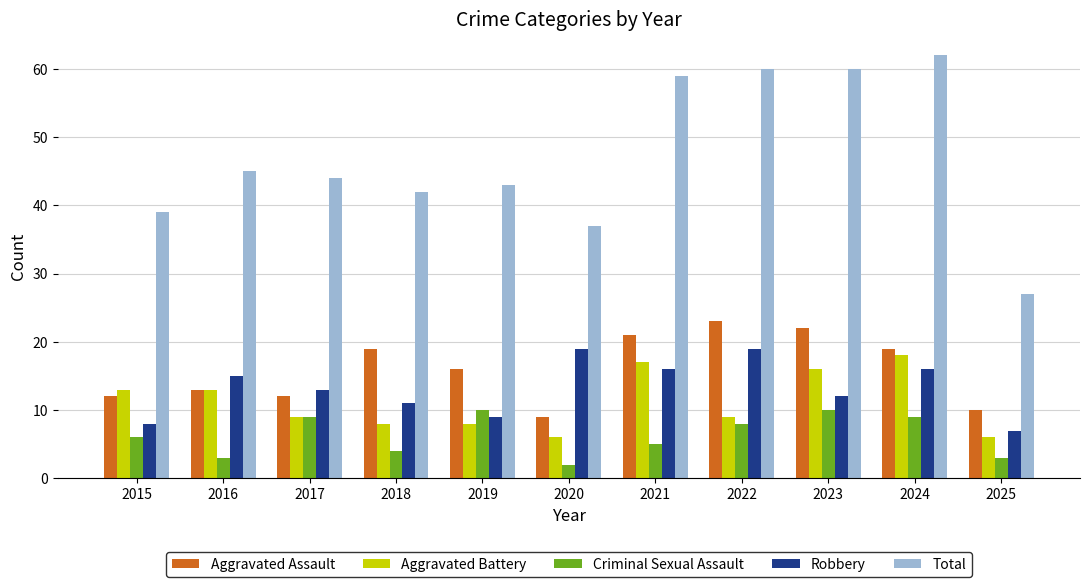

Between 2018 and 2019, which series saw the biggest shift?

Criminal Sexual Assault